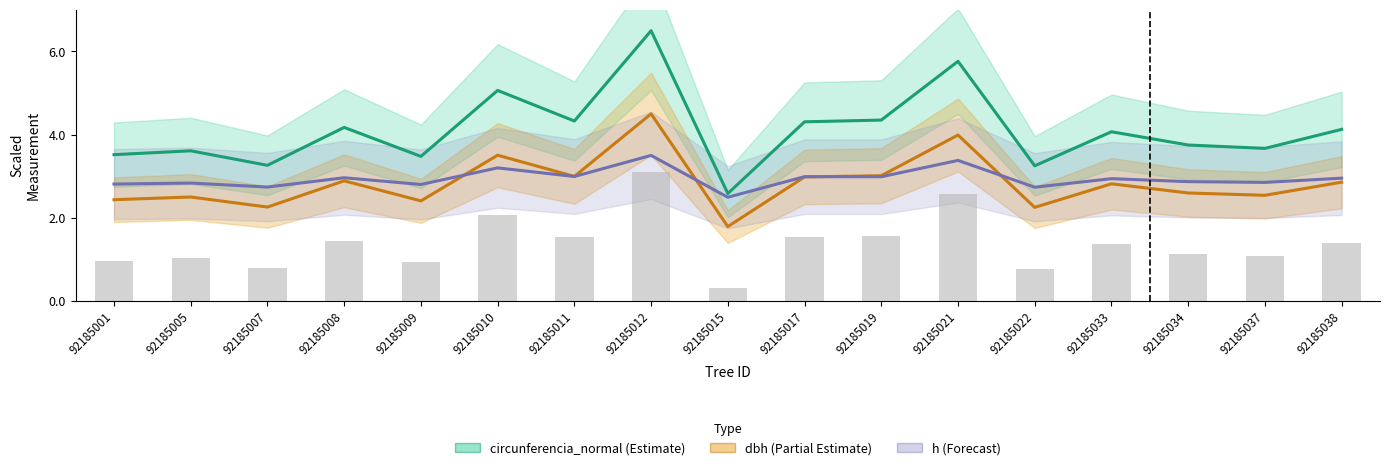

At which label is h closest to 2?

92185015